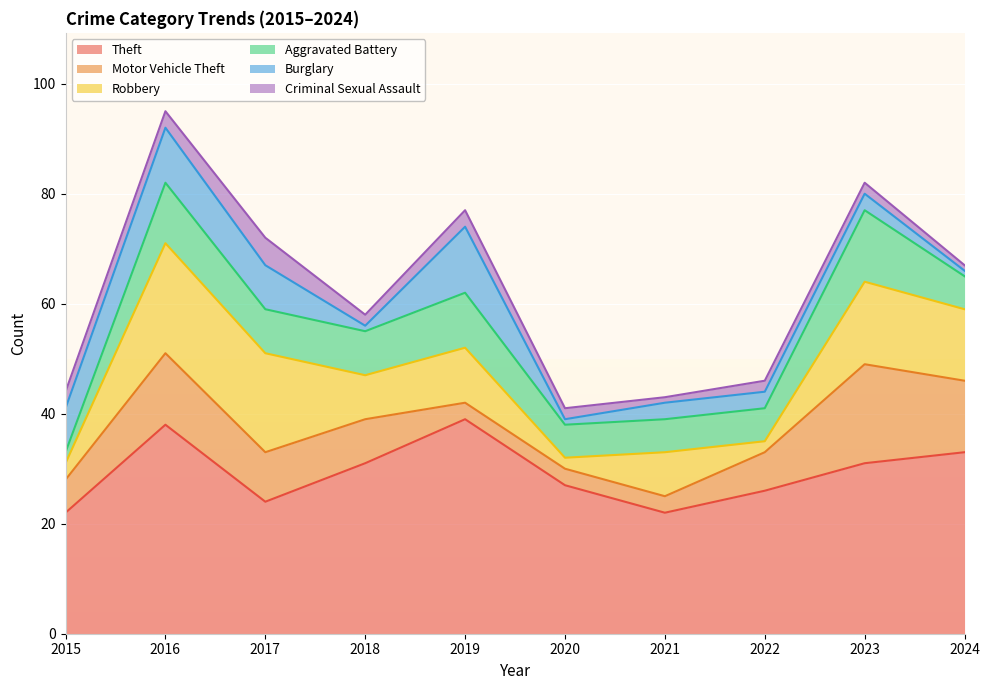

Is it true that Theft equals 65 at 2016?

False